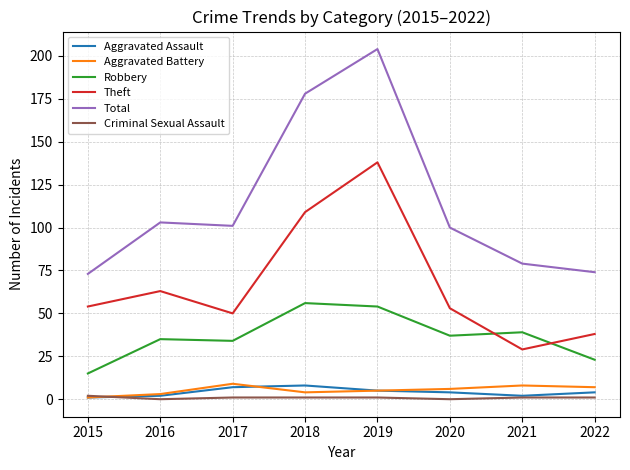

What are all the series names shown in the legend?

Aggravated Assault, Aggravated Battery, Robbery, Theft, Total, Criminal Sexual Assault